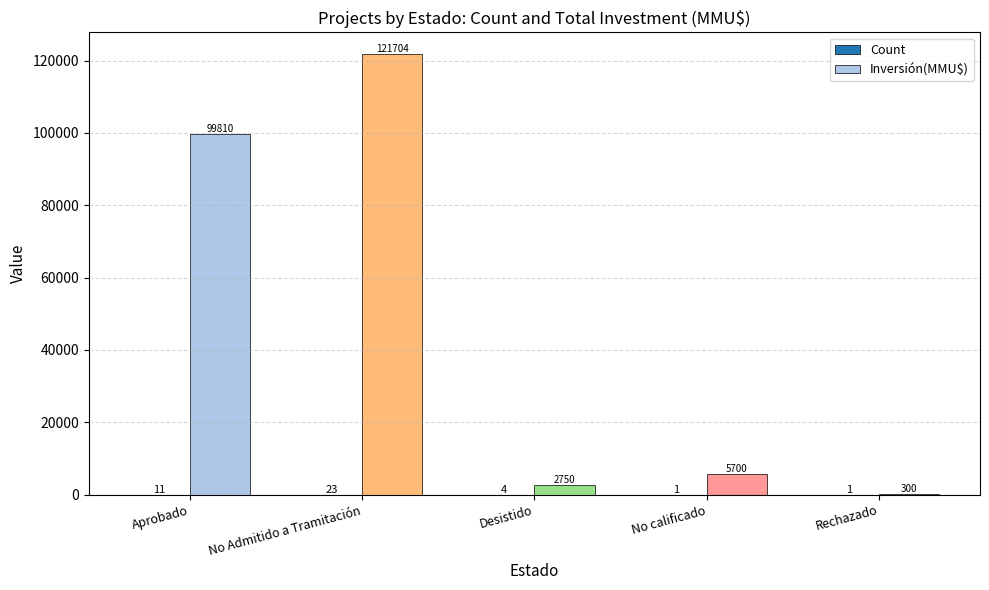

Which series changed the most between Desistido and No calificado?

Inversión(MMU$)